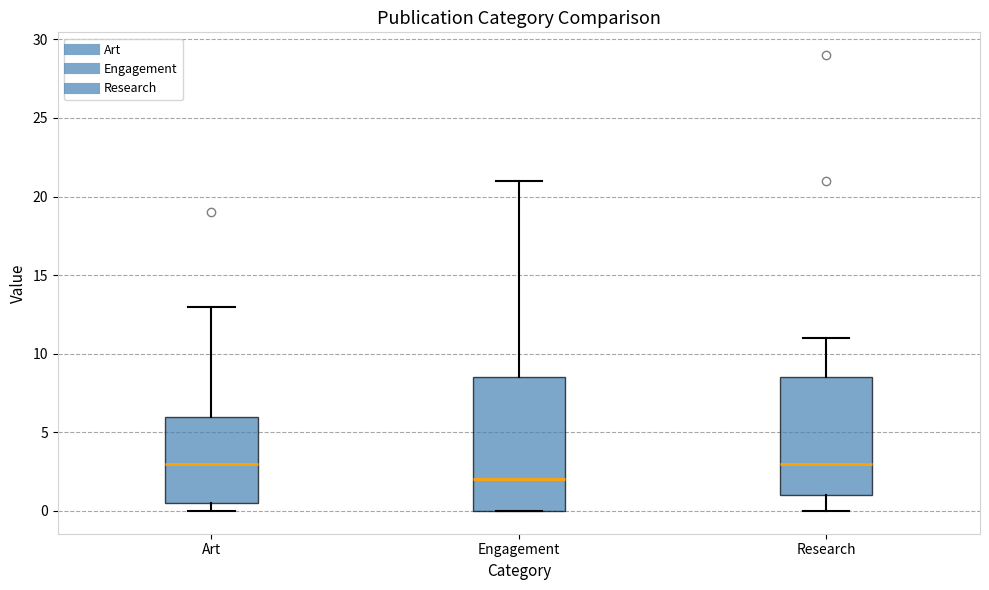

Which box's median line is the lowest?

Engagement